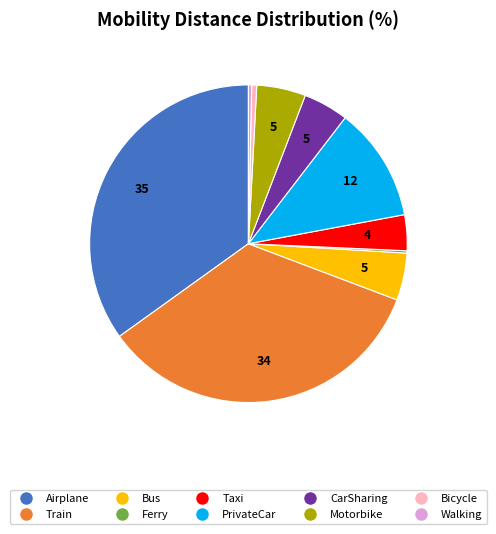

Combined, do PrivateCar and Taxi account for over 50%?

No